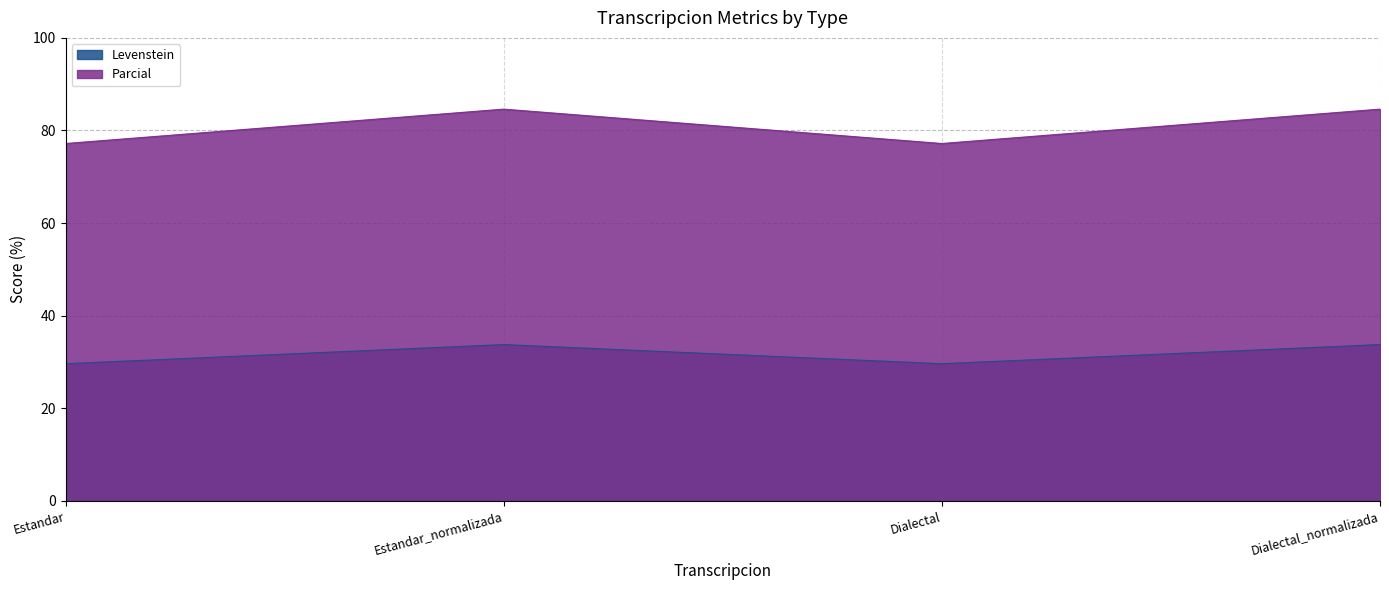

Rank the categories by Levenstein value from highest to lowest.

Estandar_normalizada, Dialectal_normalizada, Estandar, Dialectal